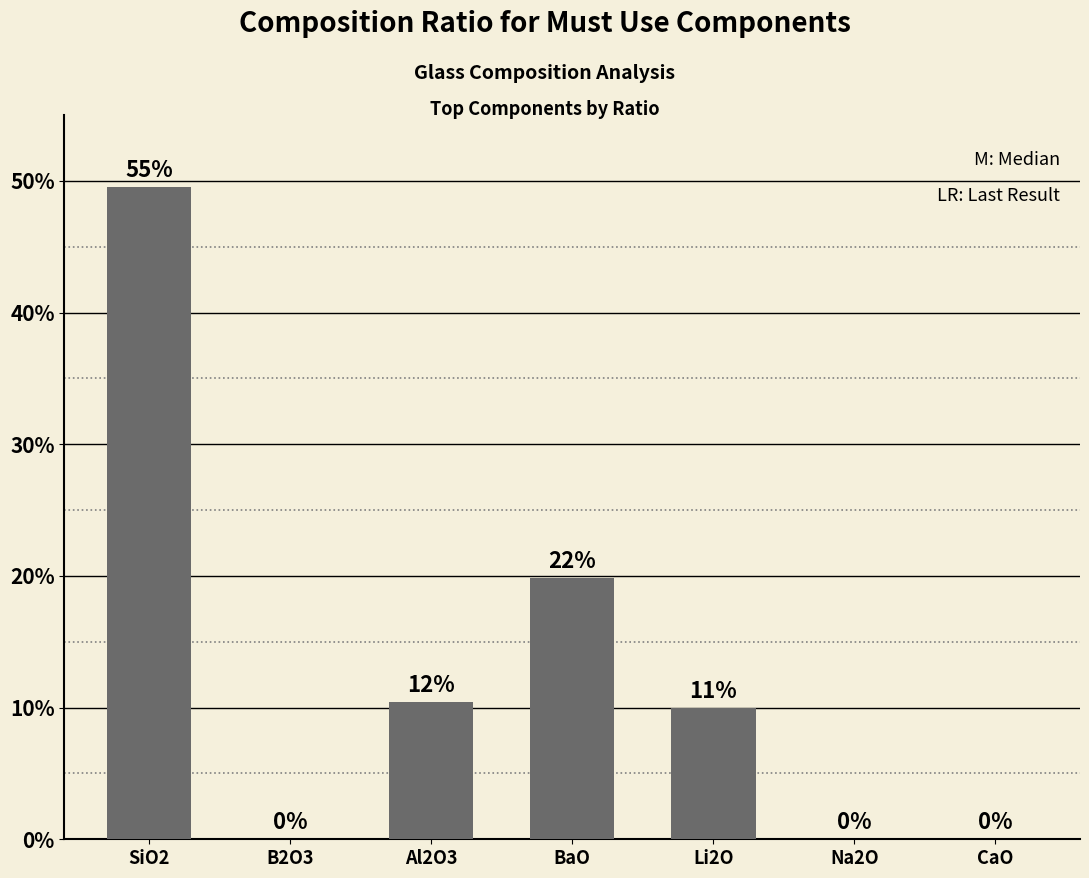

Is it true that the value at BaO is 19.8?

True